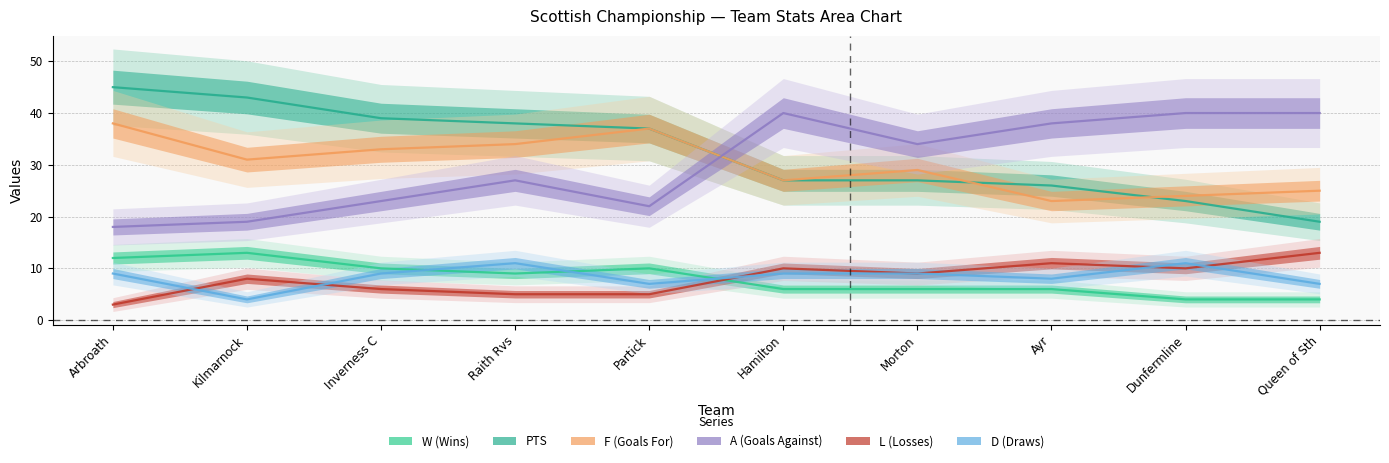

What is the difference between the highest and lowest values at Queen of Sth?

36